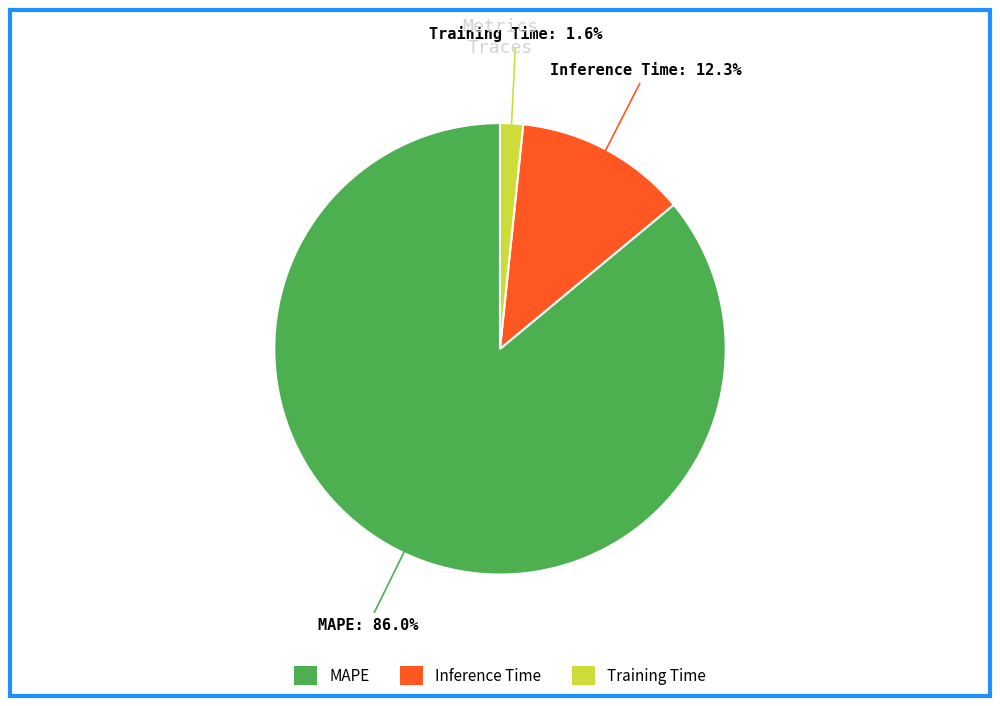

Does MAPE represent more than half of the total?

Yes